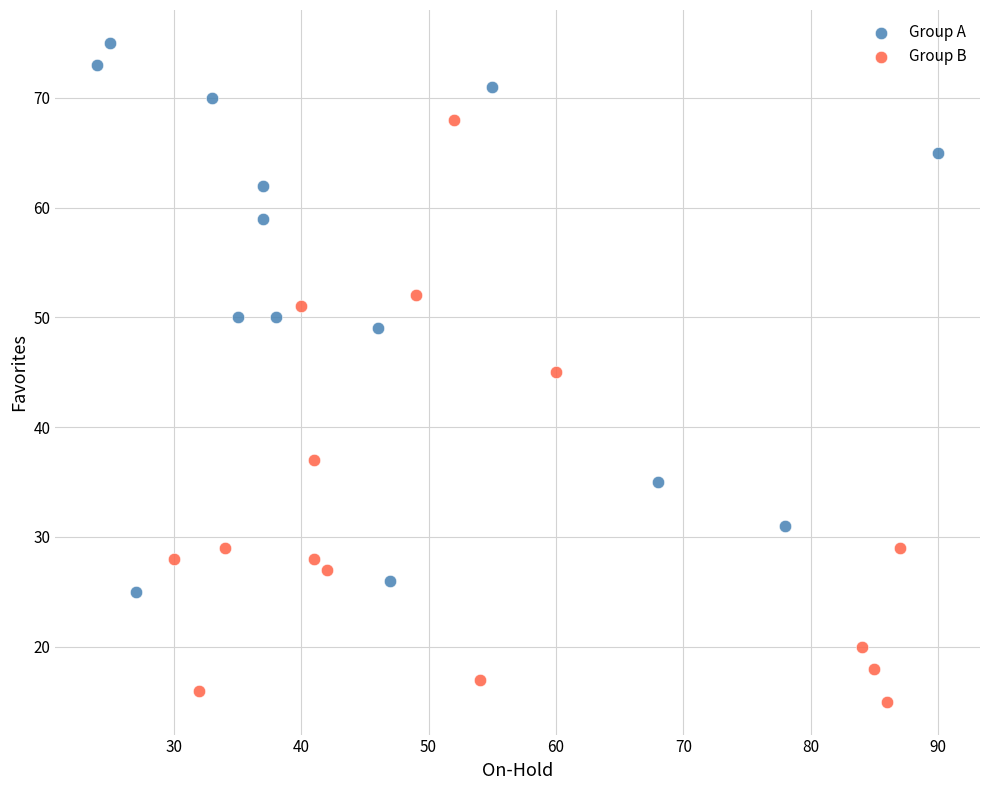

Which series reaches the minimum Y coordinate?

Group B